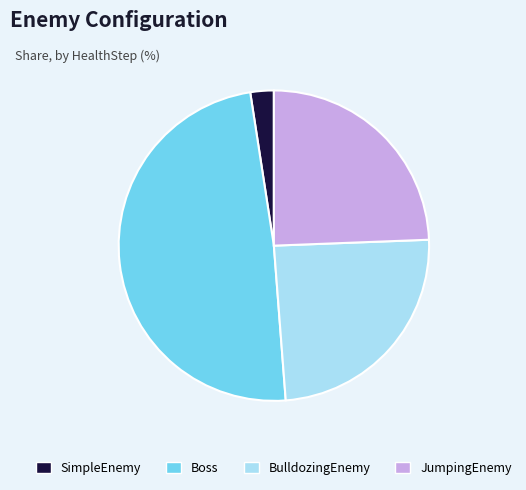

Does any single category account for the majority?

No